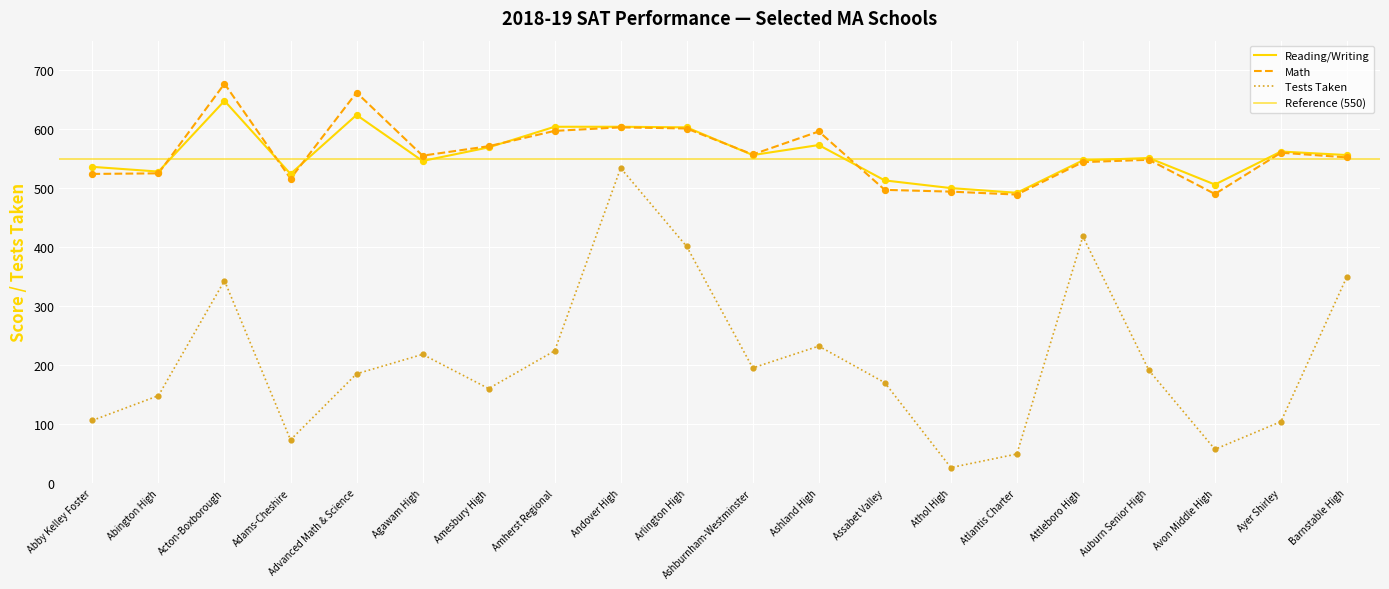

What are all the series names shown in the legend?

Tests Taken, Reading/Writing, Math